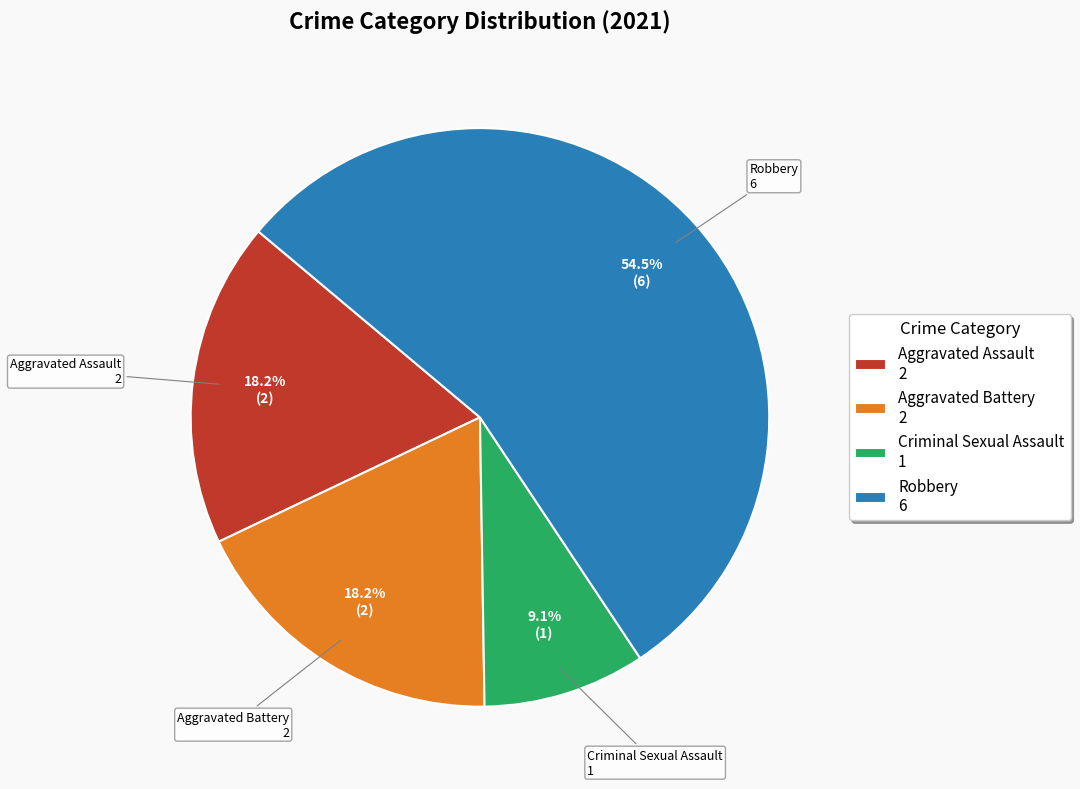

How many slices are in this pie chart?

4